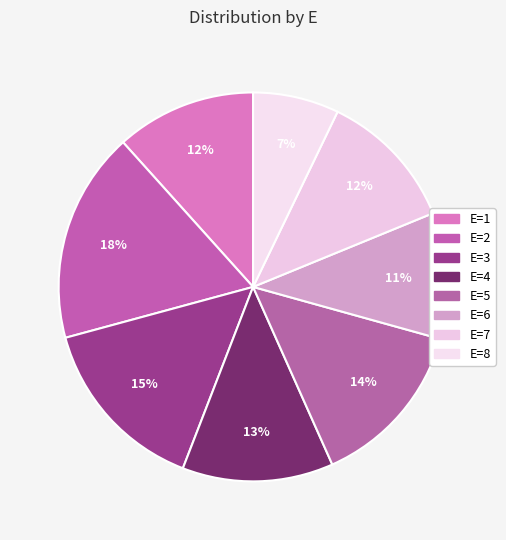

Count the number of slices in the pie.

8